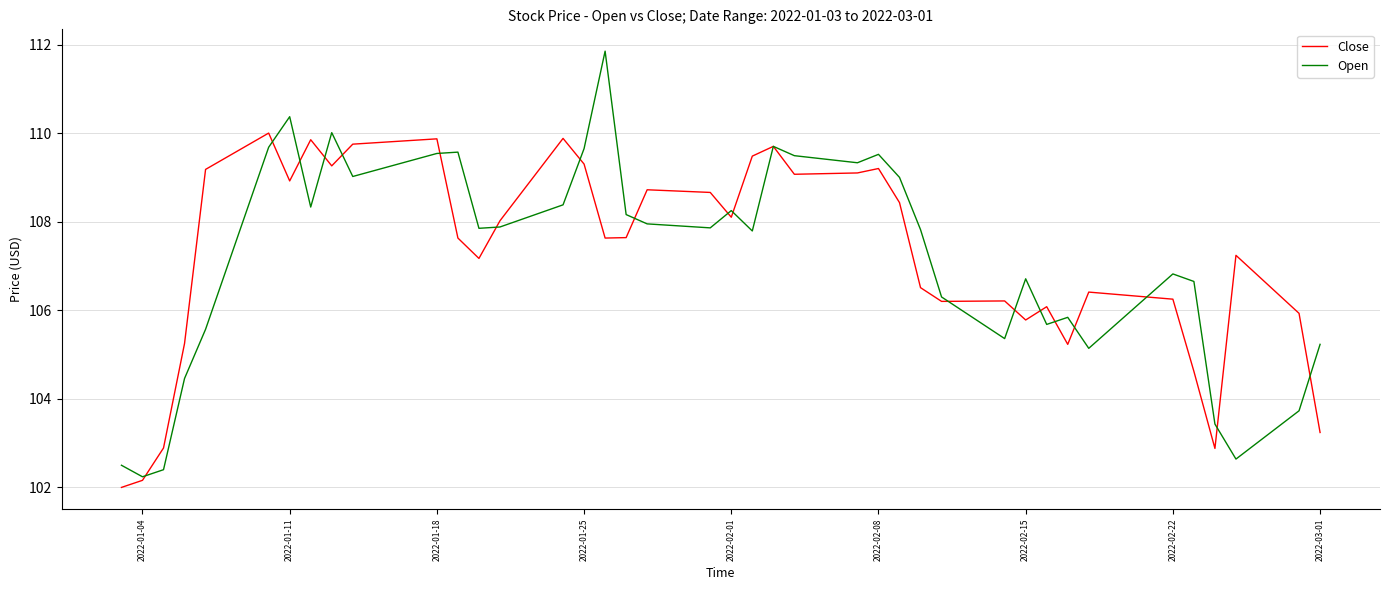

Rank the series by their maximum value, from lowest to highest.

Close, Open